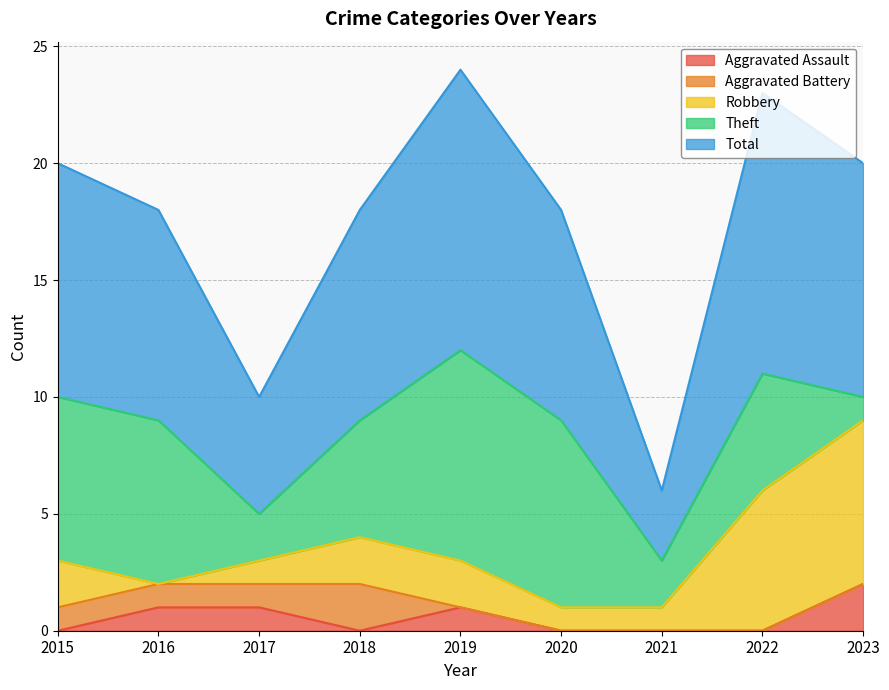

How many values in the Theft series are below 5?

3